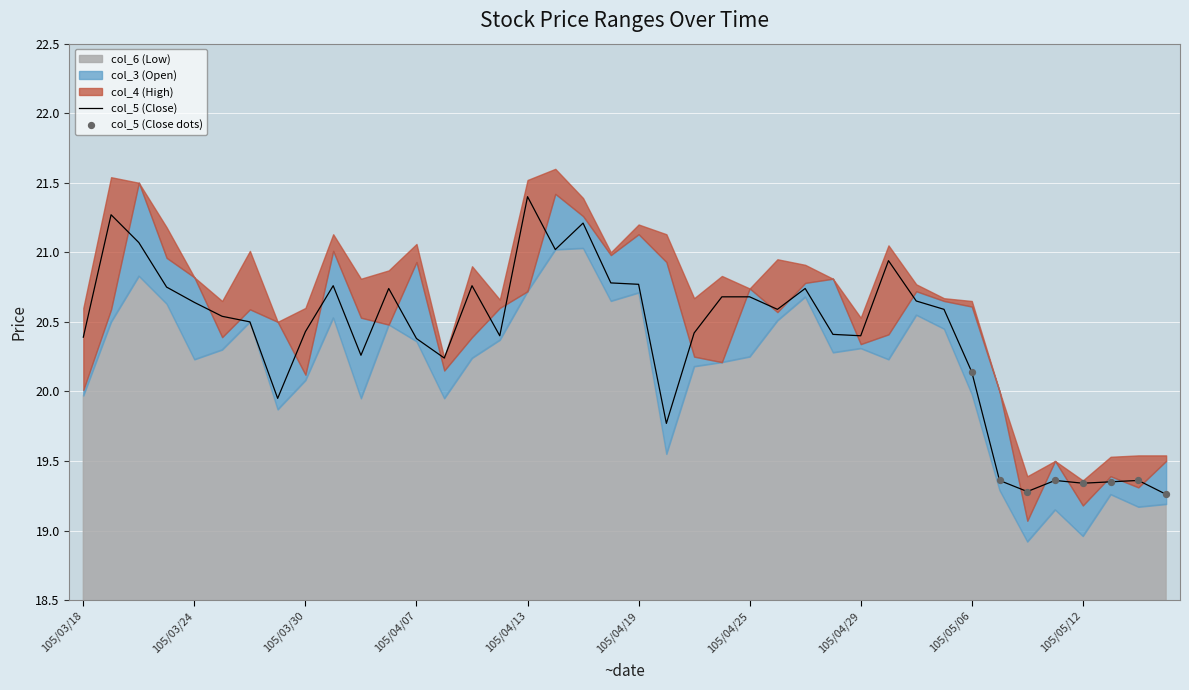

At how many categories does at least one series exceed 21?

12